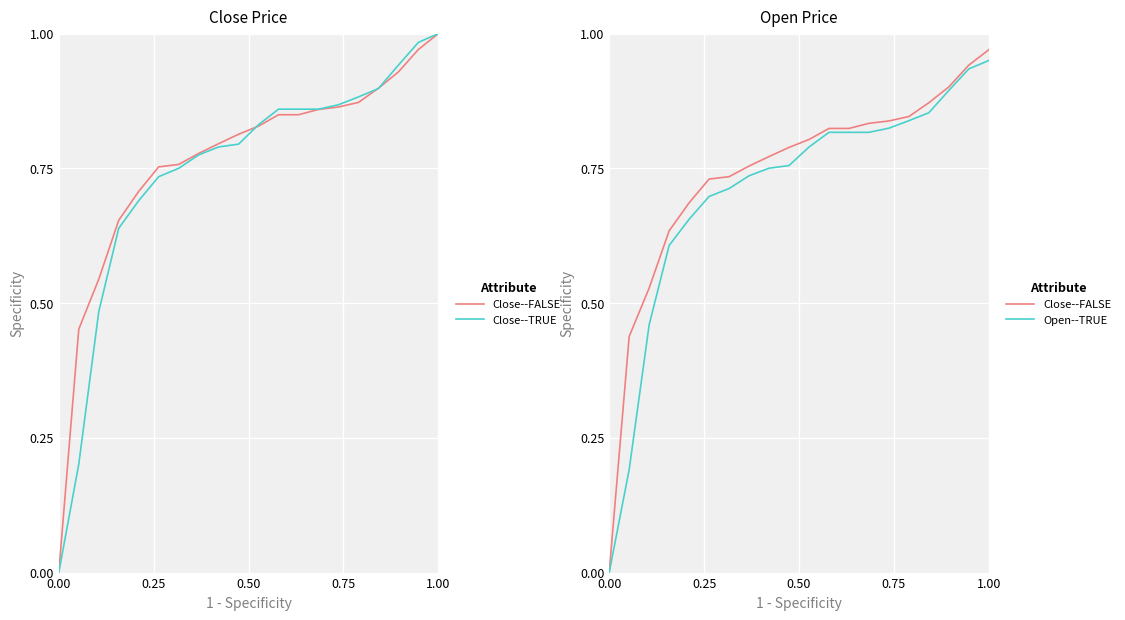

What is the maximum value for Open--TRUE?

0.9